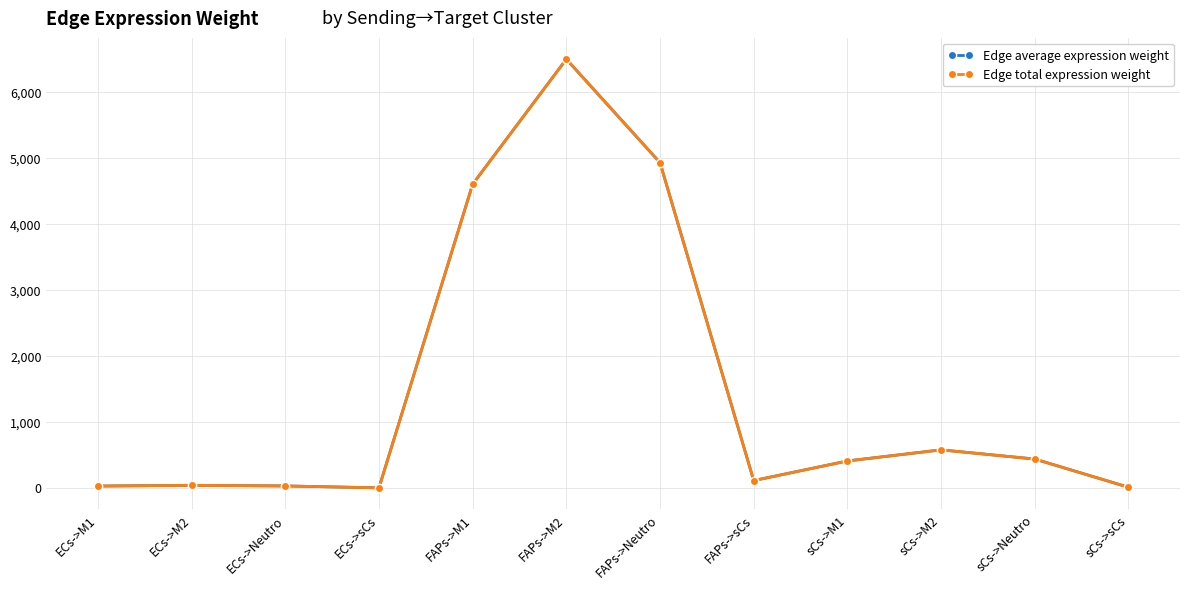

List the labels in order of Edge average expression weight value, smallest first.

ECs->sCs, sCs->sCs, ECs->M1, ECs->Neutro, ECs->M2, FAPs->sCs, sCs->M1, sCs->Neutro, sCs->M2, FAPs->M1, FAPs->Neutro, FAPs->M2